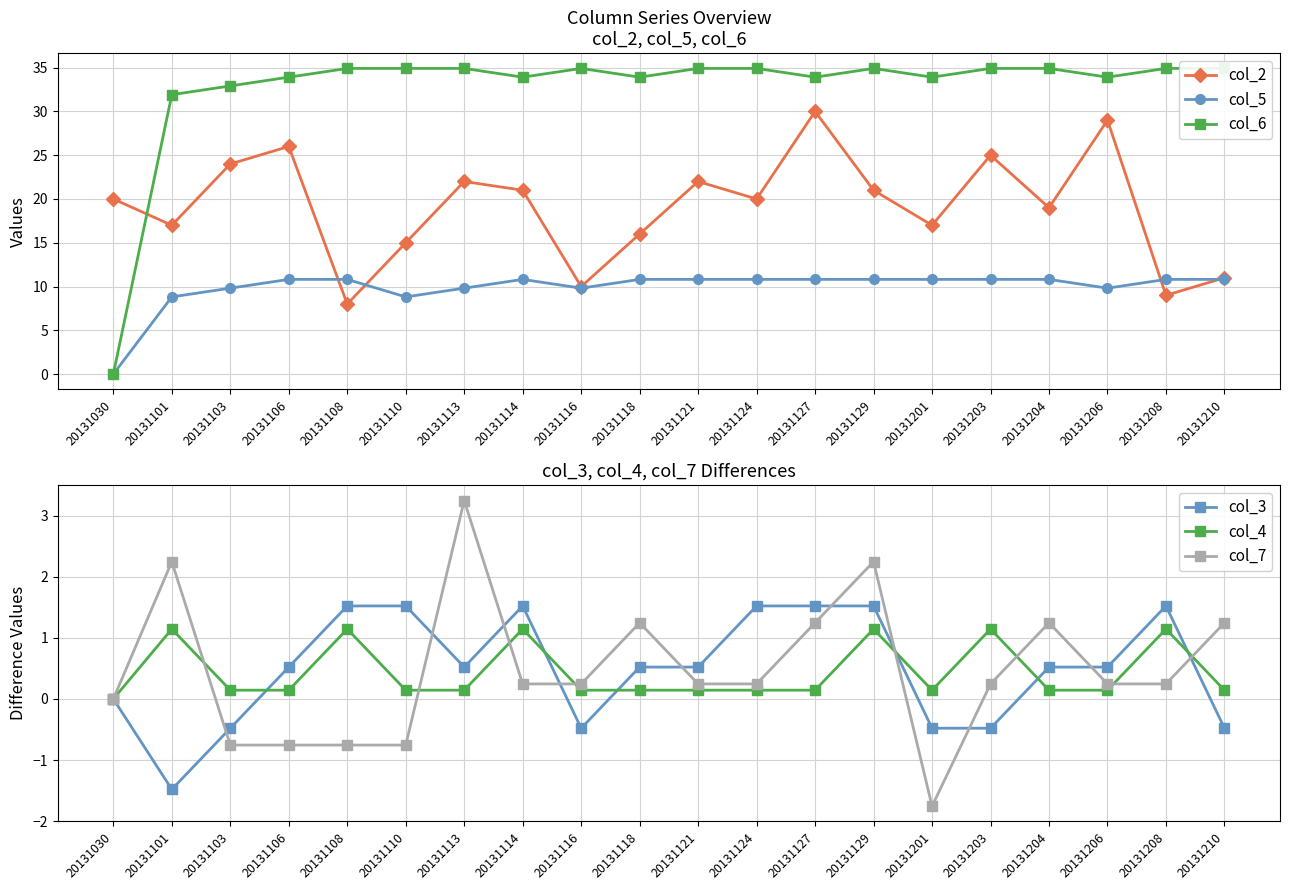

True or false: col_7 has a value of 0.2 at 20131116.

True